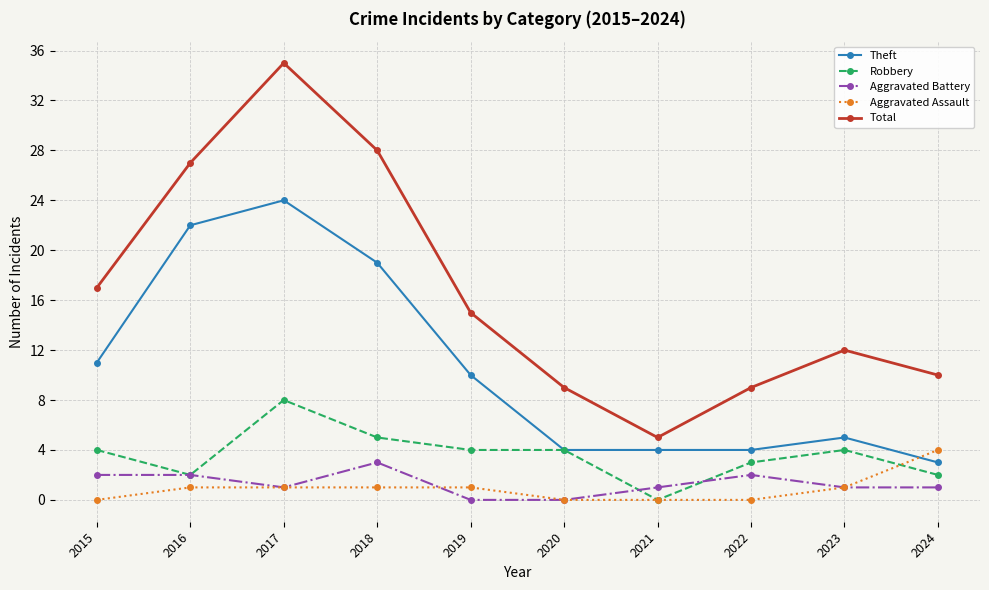

Reading left to right, what are all the values shown in this chart?

Theft: 2015=11	2016=22	2017=24	2018=19	2019=10	2020=4	2021=4	2022=4	2023=5	2024=3
Robbery: 2015=4	2016=2	2017=8	2018=5	2019=4	2020=4	2021=0	2022=3	2023=4	2024=2
Aggravated Battery: 2015=2	2016=2	2017=1	2018=3	2019=0	2020=0	2021=1	2022=2	2023=1	2024=1
Aggravated Assault: 2015=0	2016=1	2017=1	2018=1	2019=1	2020=0	2021=0	2022=0	2023=1	2024=4
Total: 2015=17	2016=27	2017=35	2018=28	2019=15	2020=9	2021=5	2022=9	2023=12	2024=10